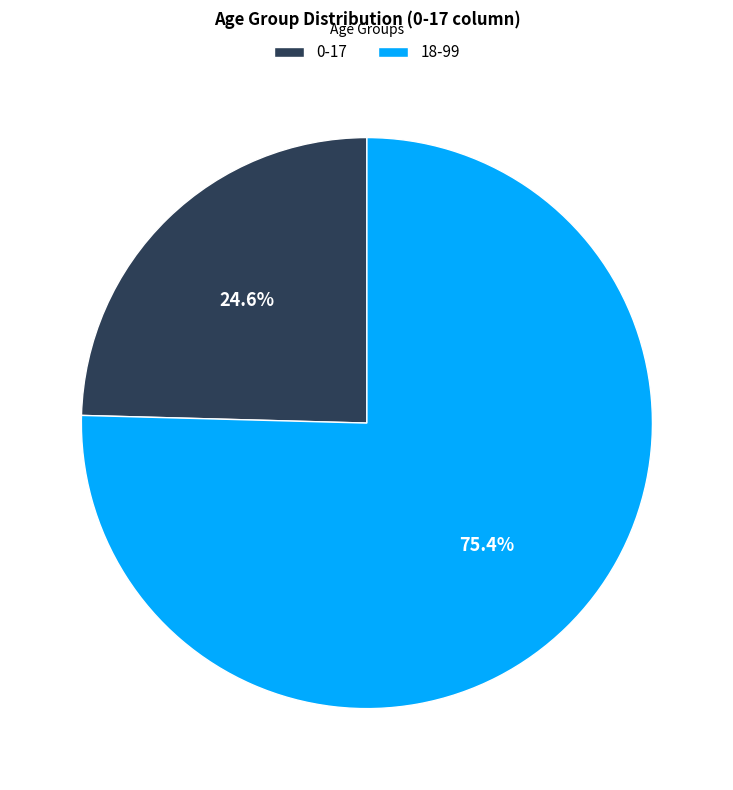

Which slice is the smallest?

0-17